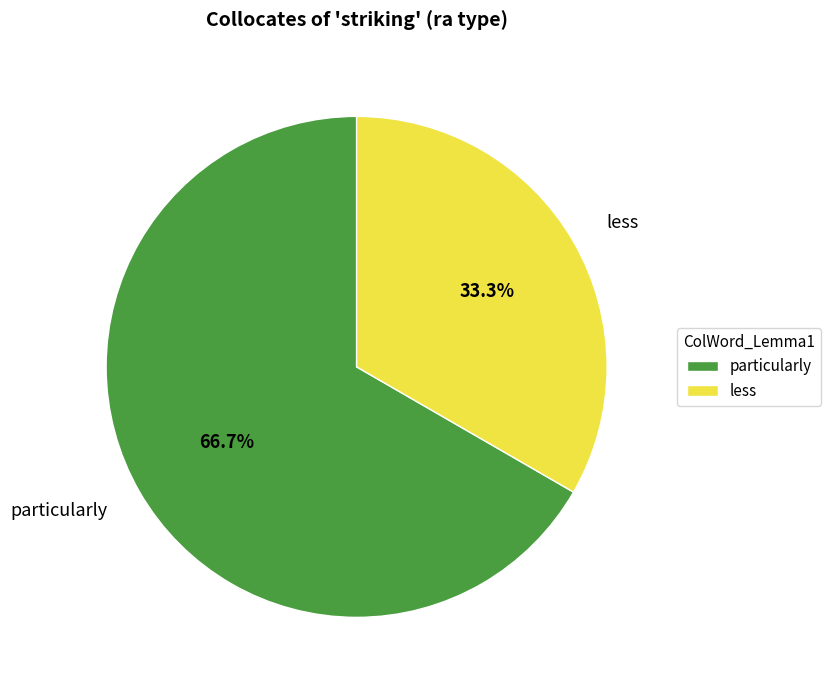

Rank the categories by value from lowest to highest.

less, particularly